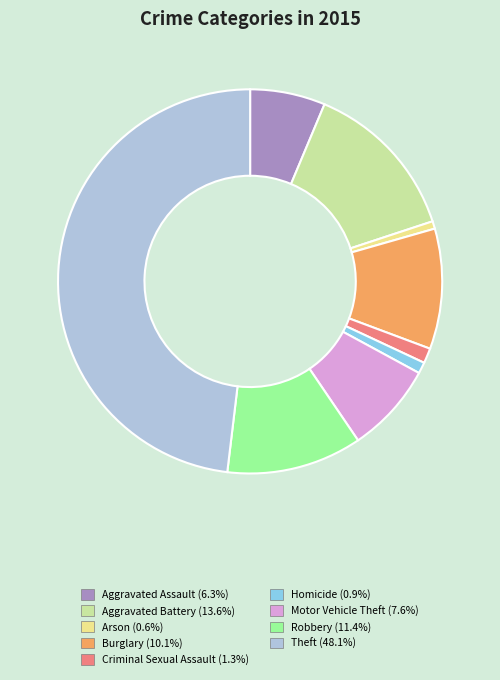

Is Arson the majority of the pie?

No